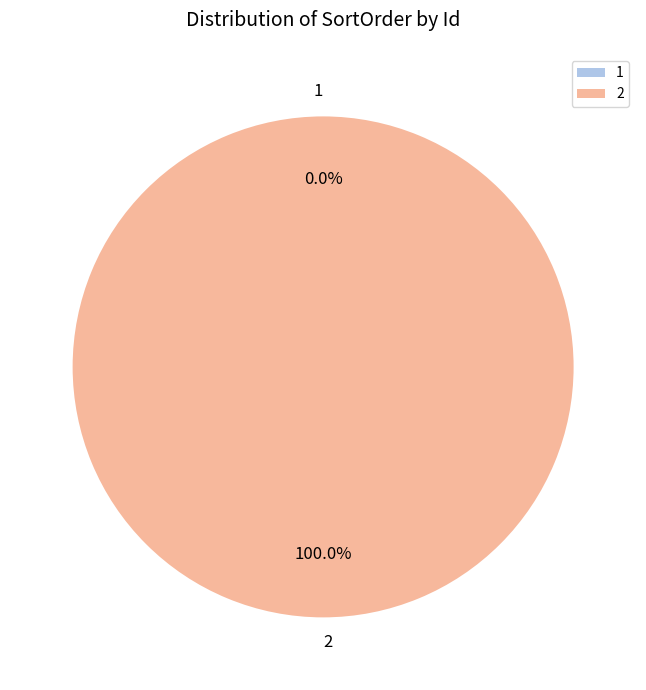

Which slice represents more than half of the pie?

2